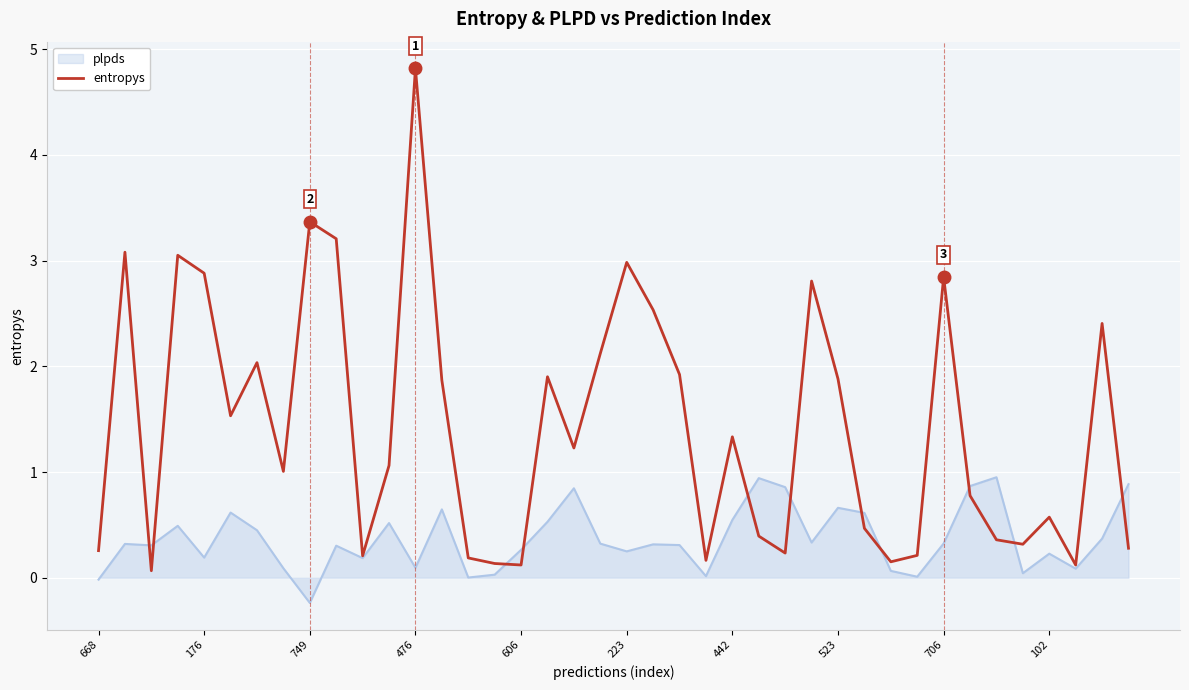

Rank the series by their maximum value, from highest to lowest.

entropys, plpds